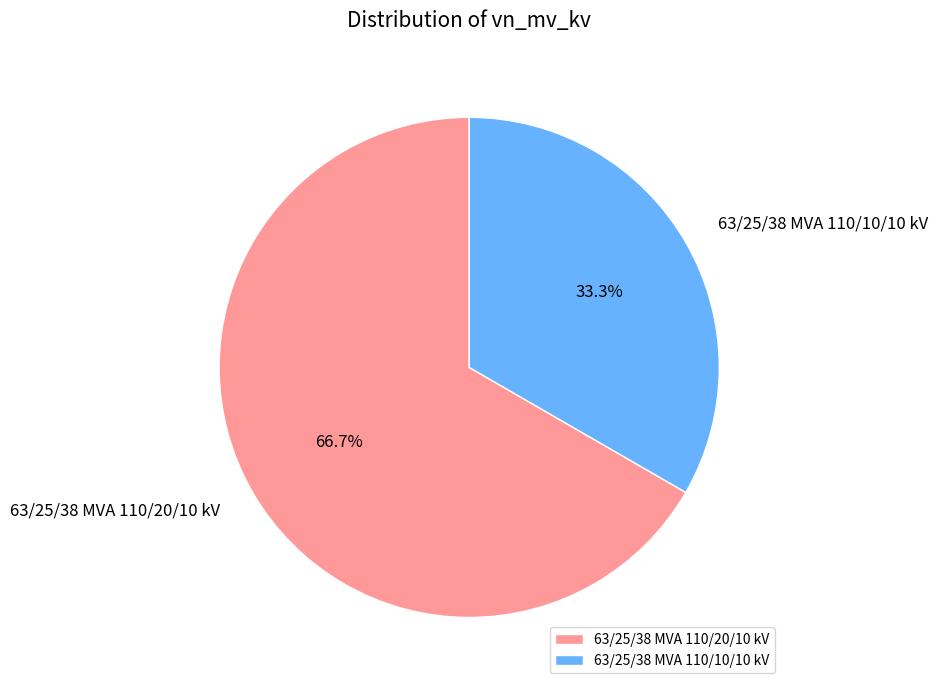

Does any single category account for the majority?

Yes